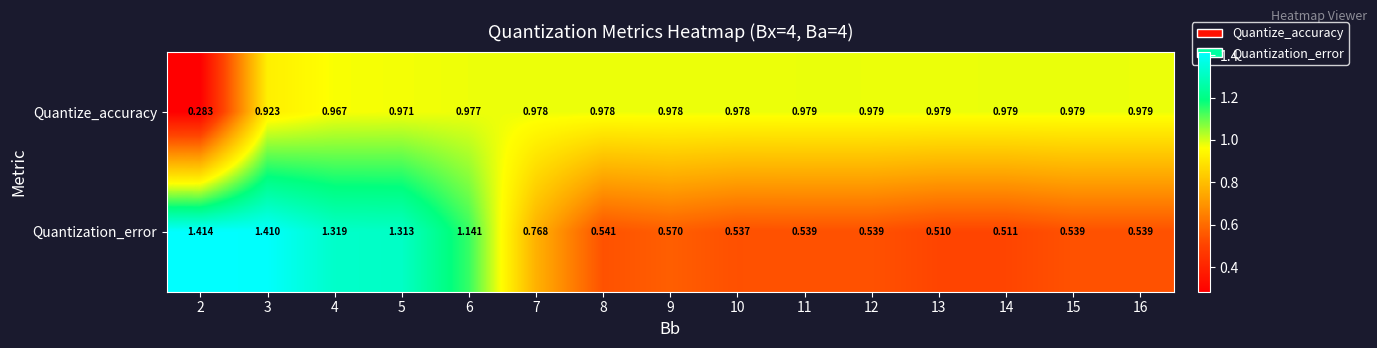

Which series changed the most between 7 and 8?

Quantization_error